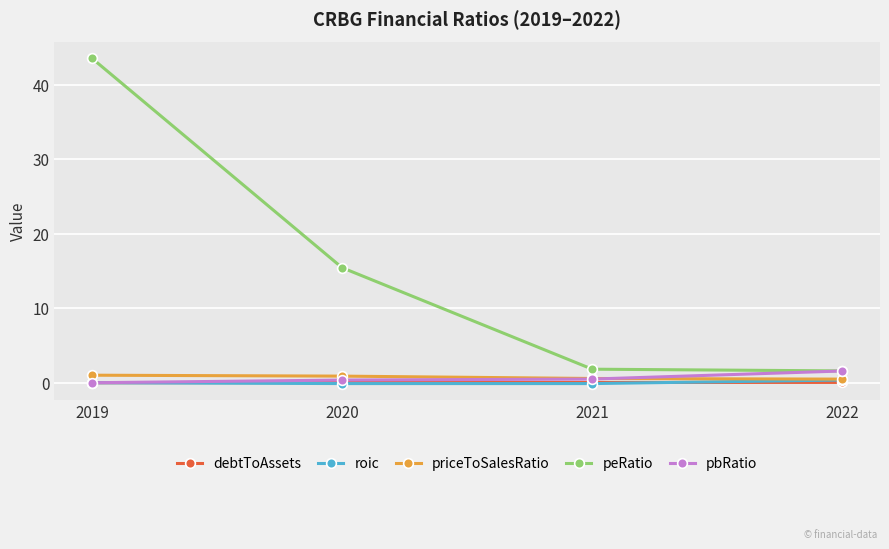

What is the difference between the pbRatio values at 2020 and 2021?

0.1